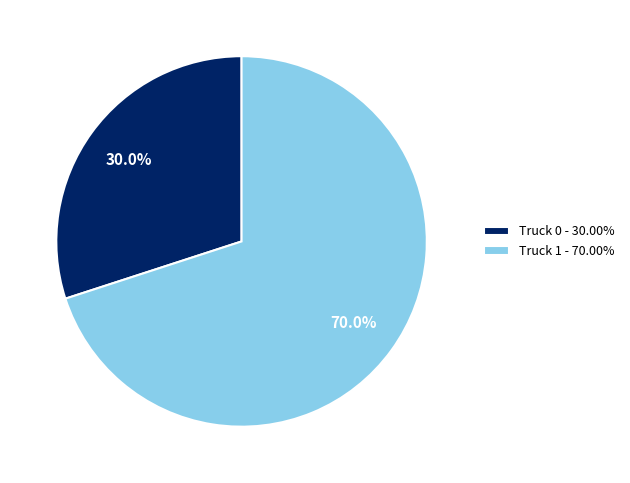

Which category accounts for the majority?

Truck 1